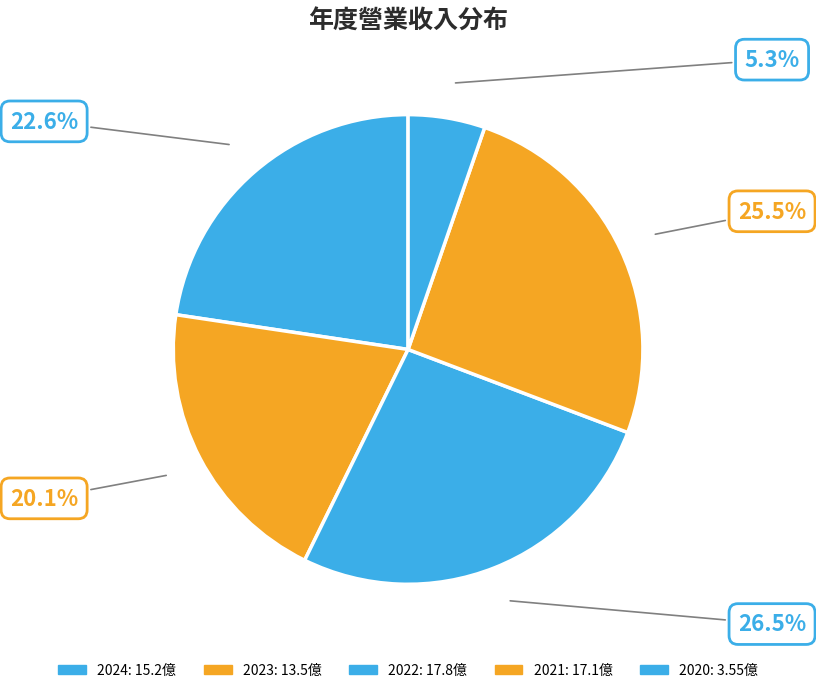

Do 2022 and 2023 together represent more than half of the pie?

No